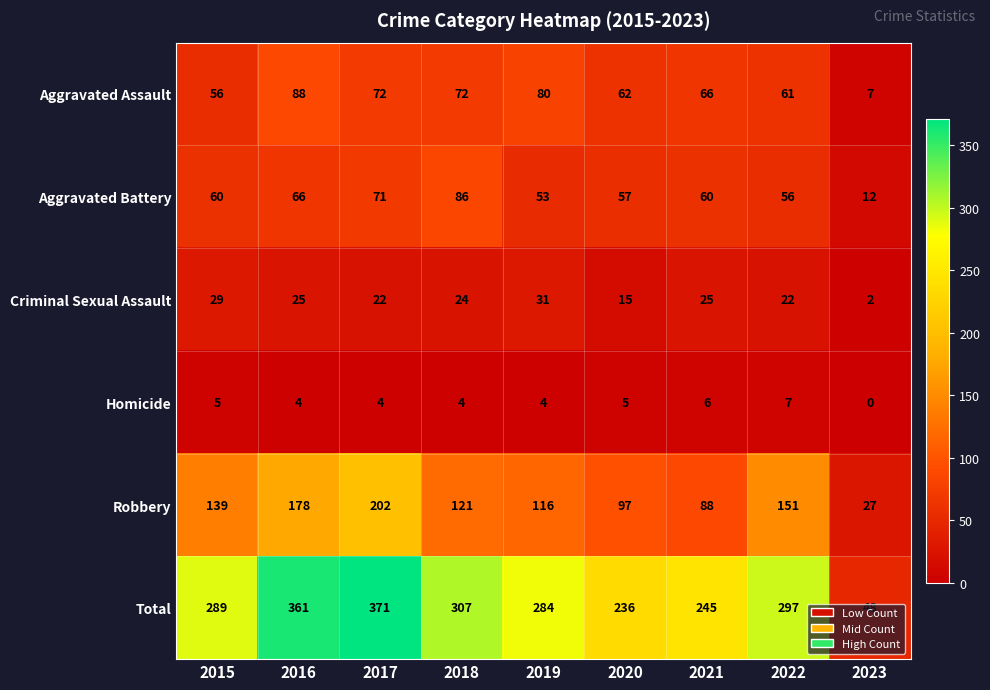

Read the Homicide value at 2015.

5